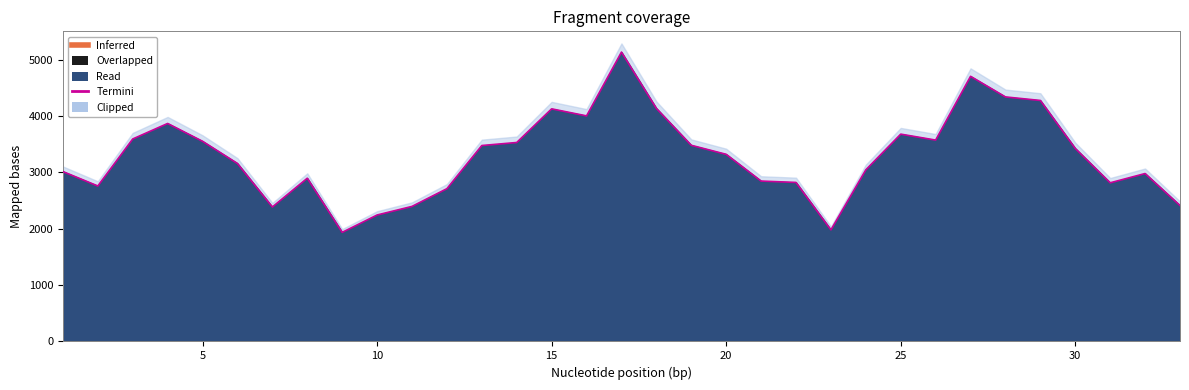

Reading left to right, extract all data points from this chart.

1=3013.0	2=2757.4	3=3591.1	4=3866.0	5=3549.9	6=3156.6	7=2384.9	8=2895.2	9=1934.9	10=2242.7	11=2395.1	12=2709.7	13=3474.9	14=3528.6	15=4125.3	16=4000.6	17=5131.7	18=4133.6	19=3479.1	20=3318.9	21=2844.5	22=2820.2	23=1979.0	24=3044.3	25=3676.8	26=3571.3	27=4702.2	28=4336.7	29=4274.1	30=3423.0	31=2813.9	32=2978.0	33=2410.6